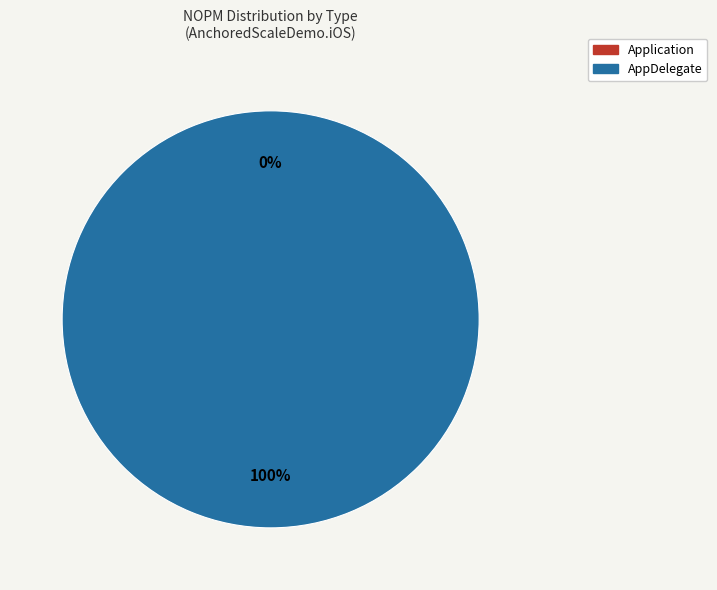

To the nearest percent, what is the average slice percentage?

50%